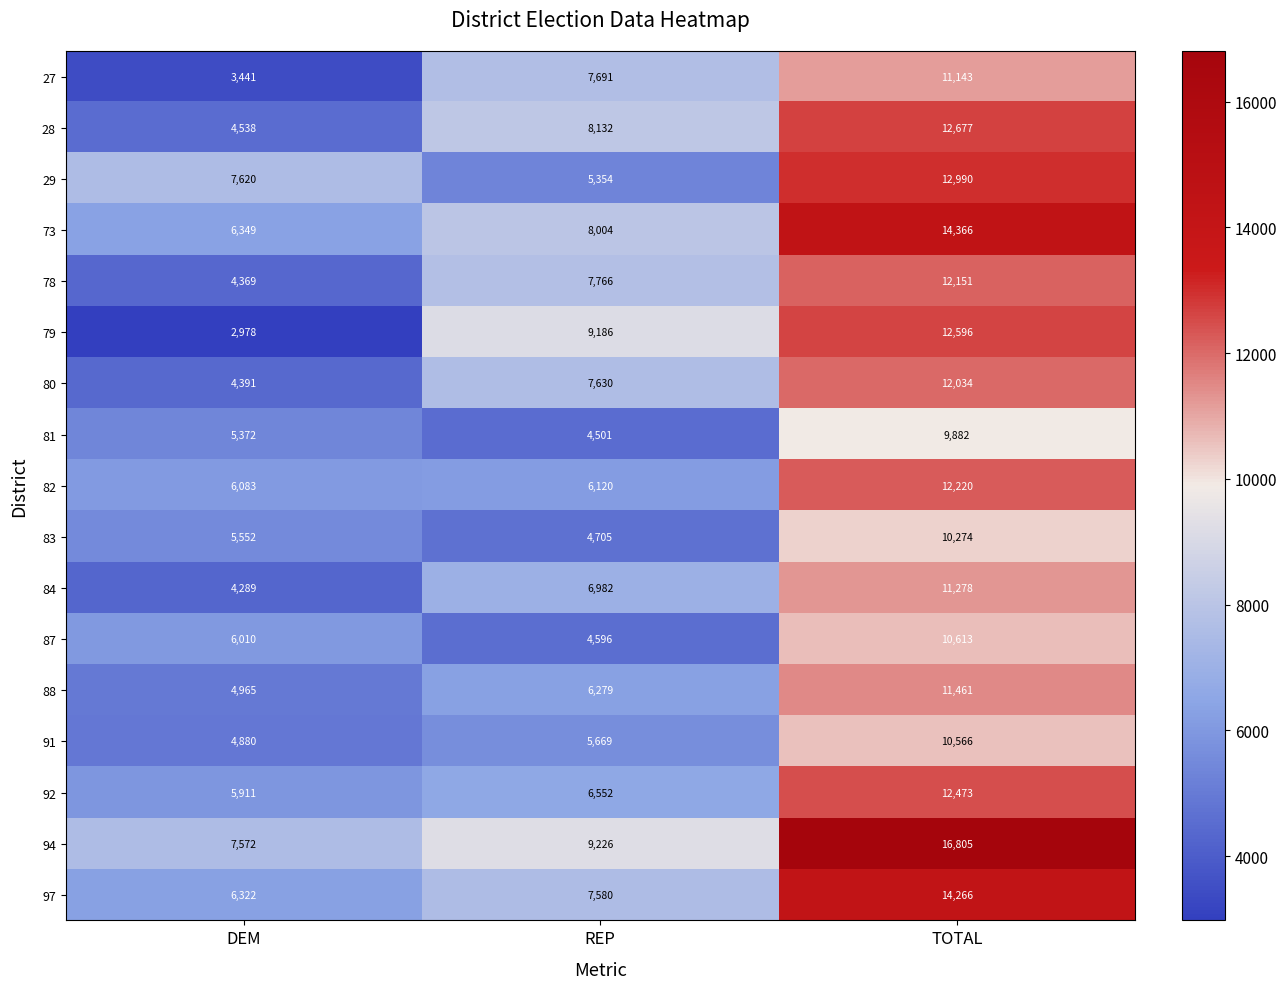

At which label is 73 closest to 10357?

REP